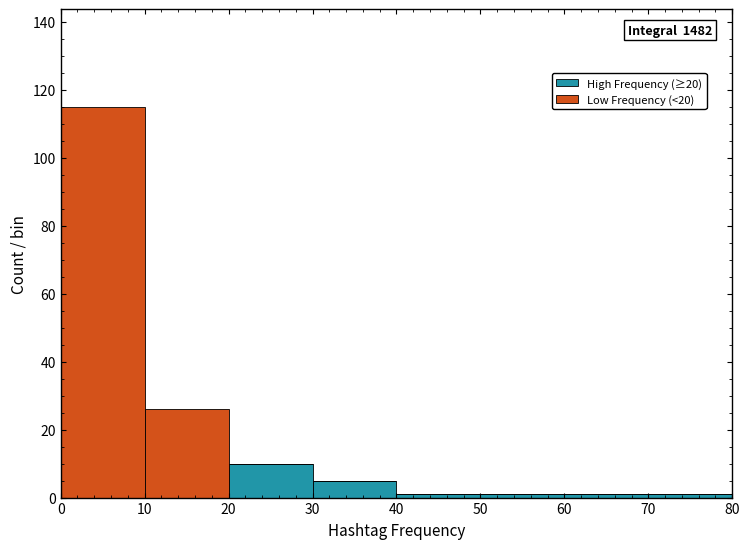

Which range on the x-axis has the tallest stacked bar (by total height)?

0 to 10